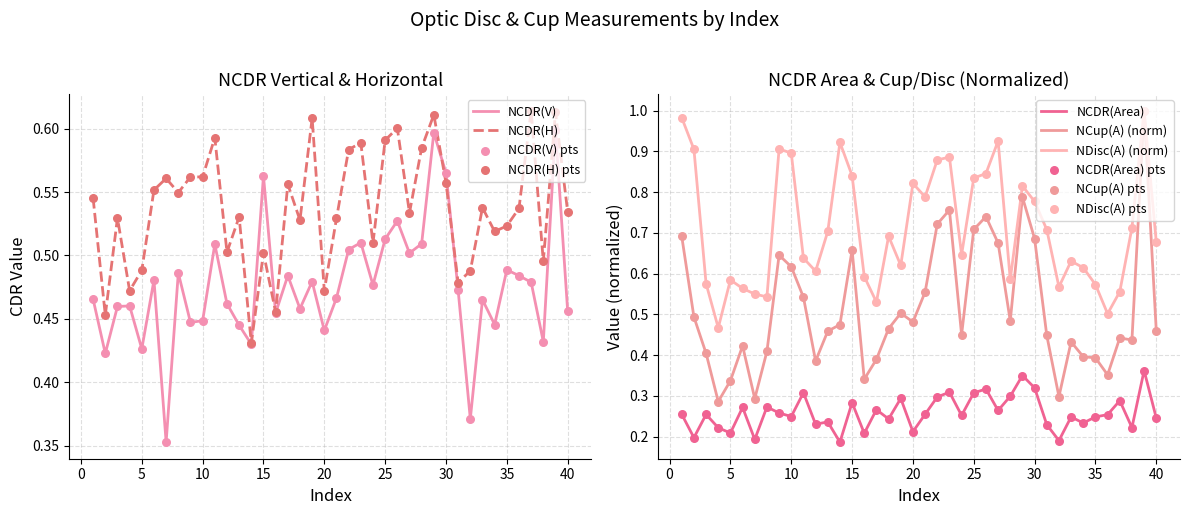

Which series has the widest spread of Y values?

NCup(A)